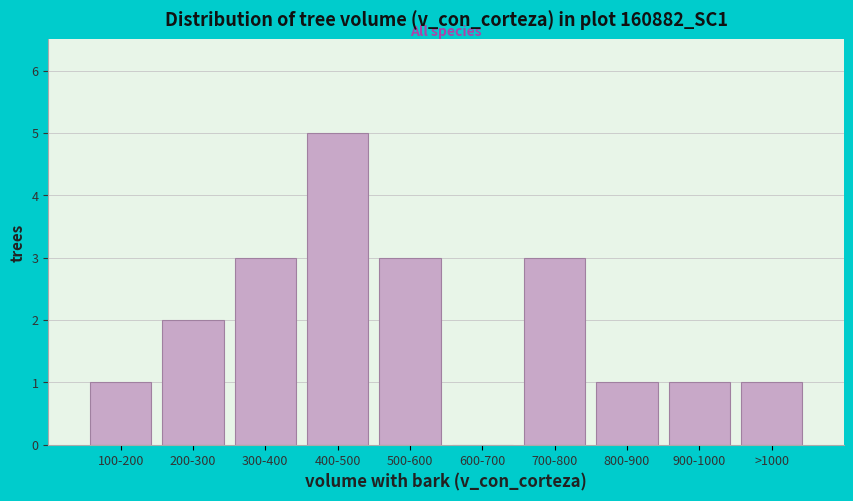

Reading left to right, extract all data points from this chart.

100-200=1	200-300=2	300-400=3	400-500=5	500-600=3	600-700=0	700-800=3	800-900=1	900-1000=1	>1000=1